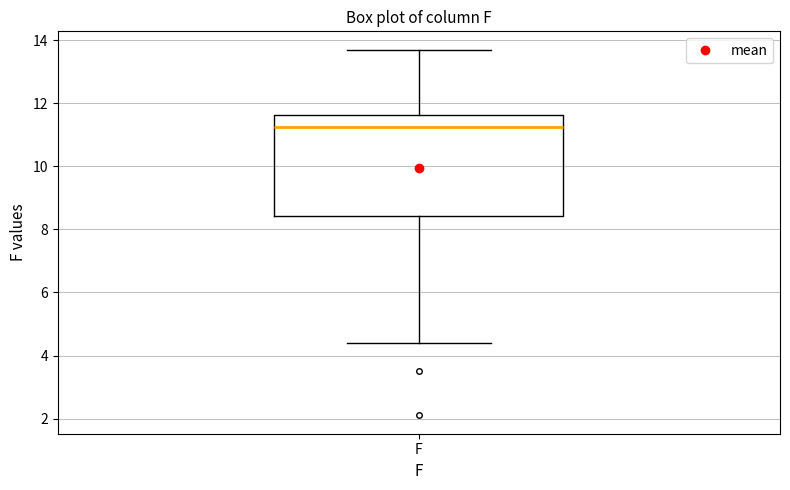

Where is the lower edge of the box for F on the y-axis? The values are not printed on the chart, so give them approximately, as read against the axis.

8.4